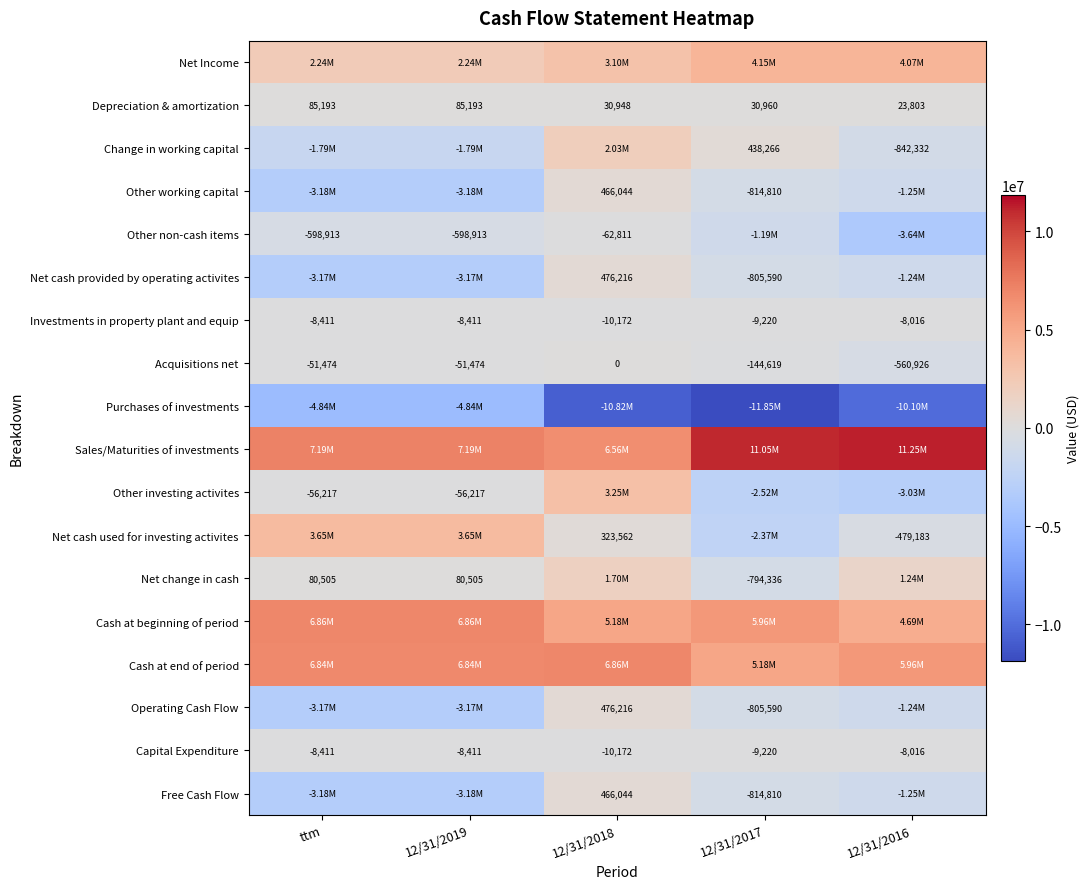

At which category is the sum across all series the highest?

12/31/2018